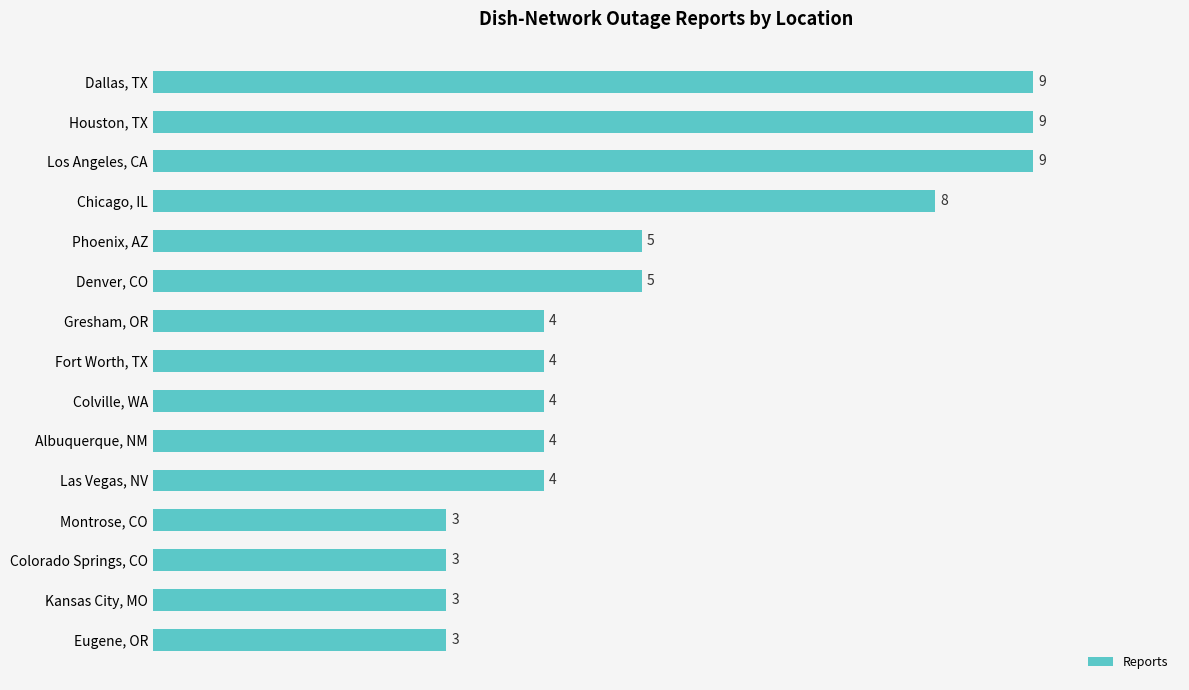

Count the values in the range 3 to 8.

12